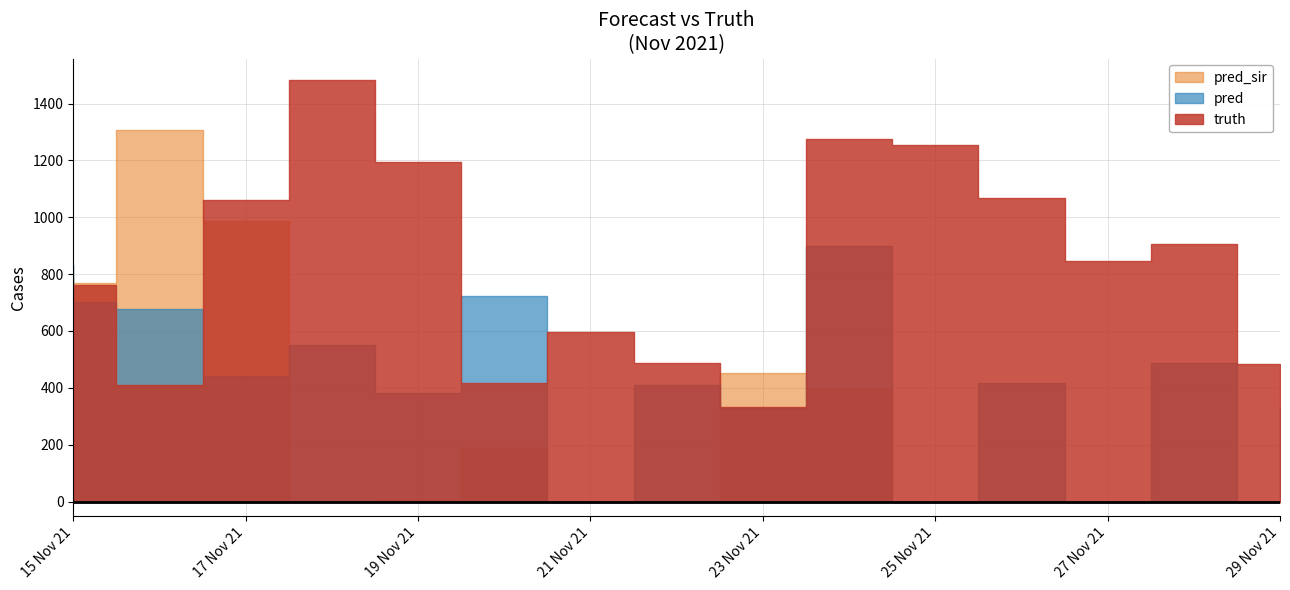

Between 2021-11-23 and 2021-11-19, which is larger?

2021-11-19